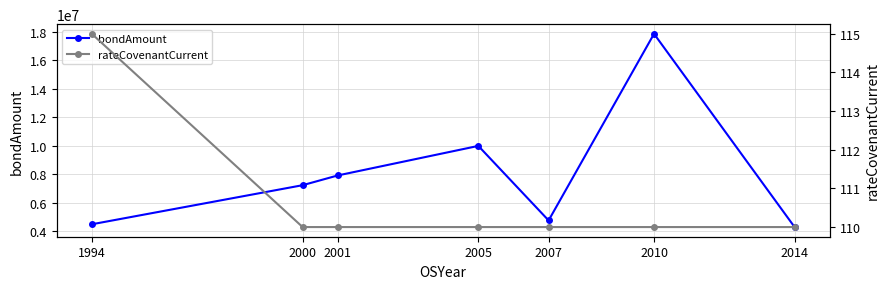

What is the value of the bondAmount point at the 2nd from the left?

7240000